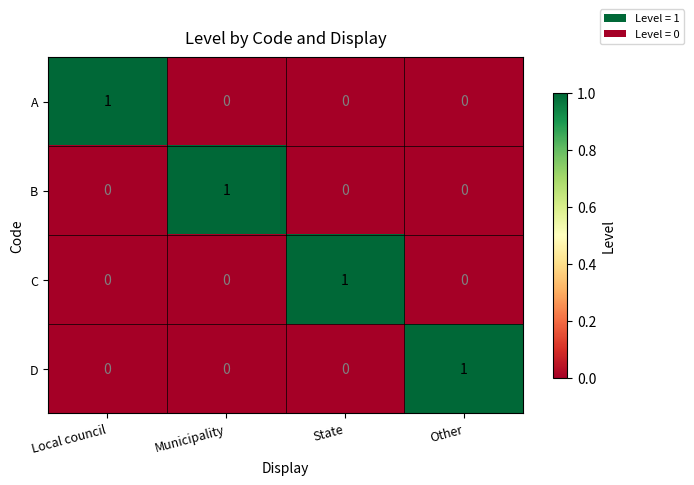

How many C values are between 0 and 1?

4